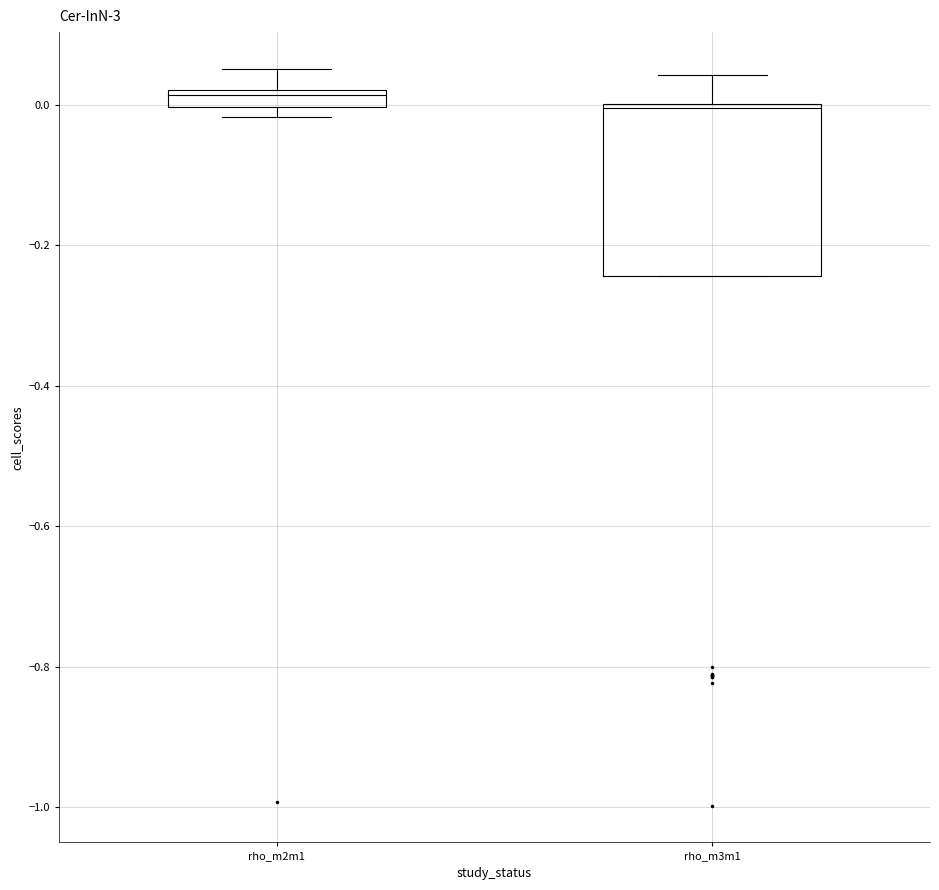

Where is the upper edge of the box for rho_m2m1 on the y-axis? The values are not printed on the chart, so give them approximately, as read against the axis.

0.02